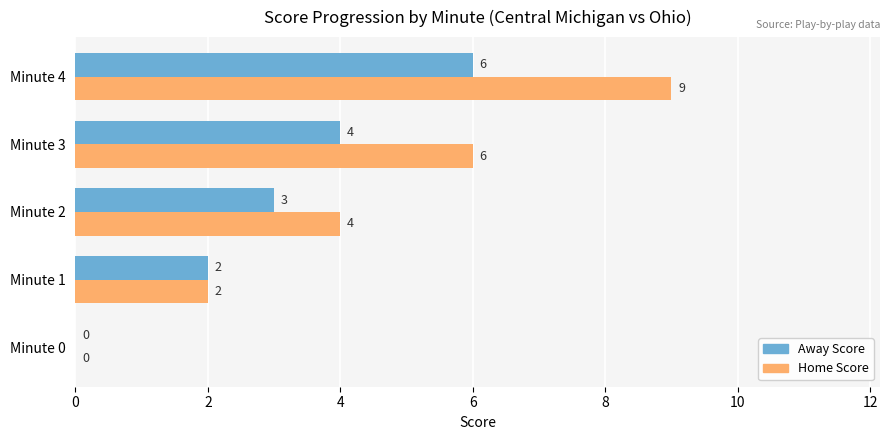

Is it true that Away Score equals 4 at Minute 2?

False